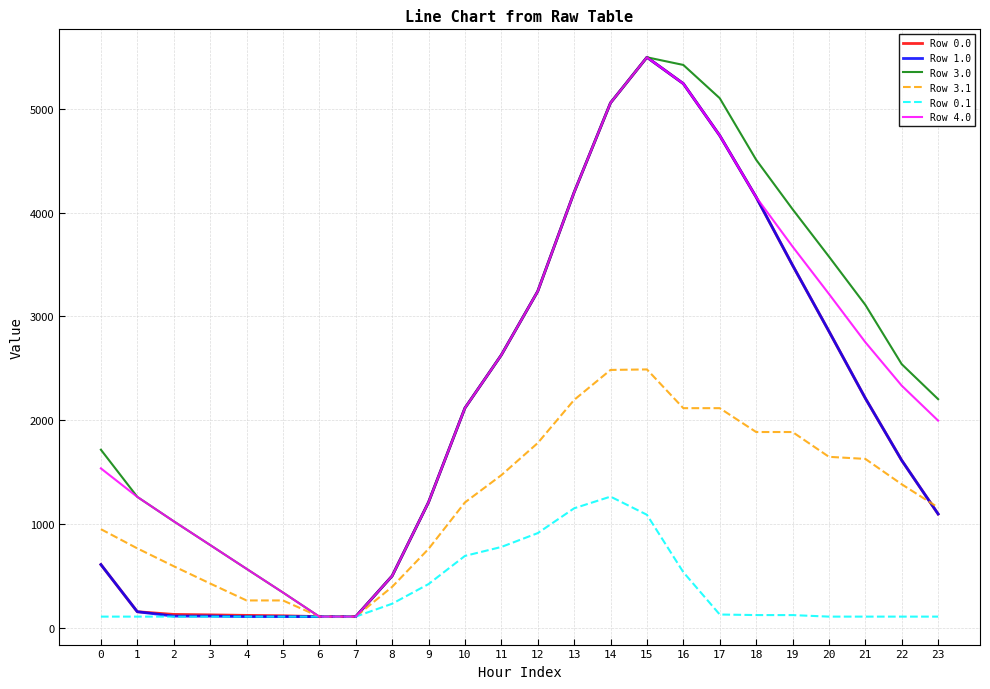

True or false: Row 0.1 has a value of 537.7 at 16.

True